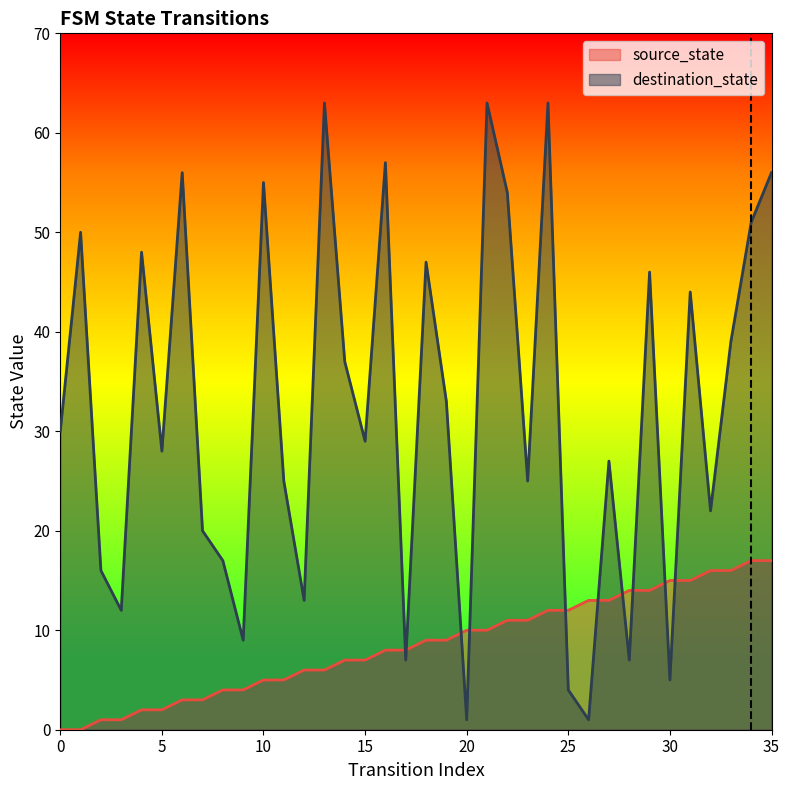

True or false: source_state and destination_state cross at least once.

True